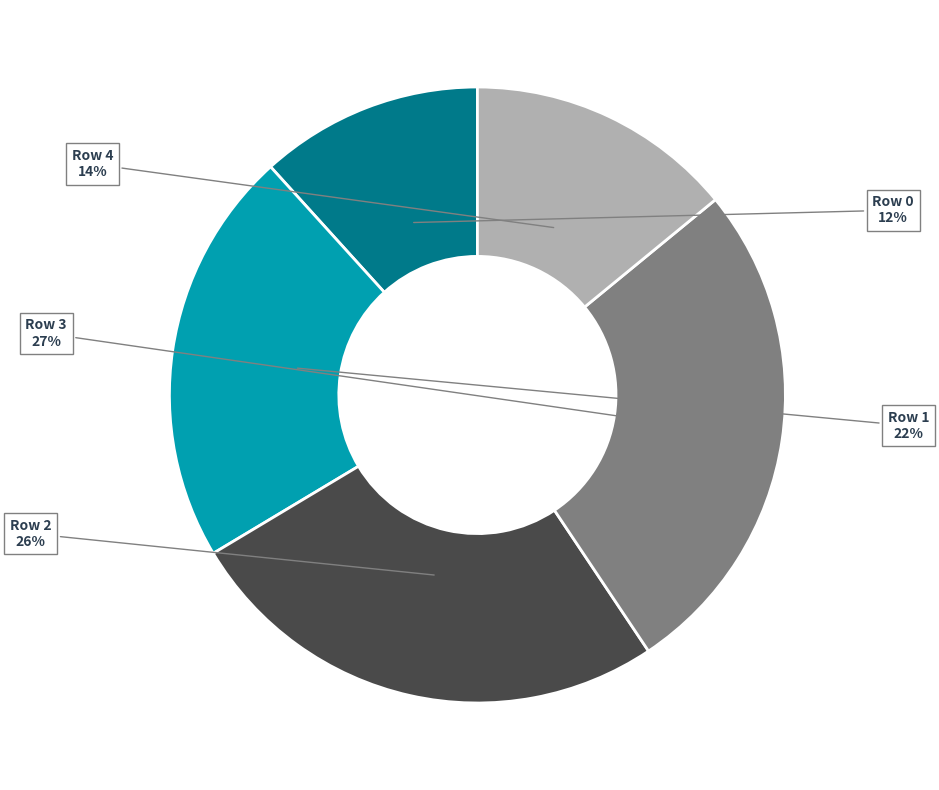

Count the number of slices in the pie.

5